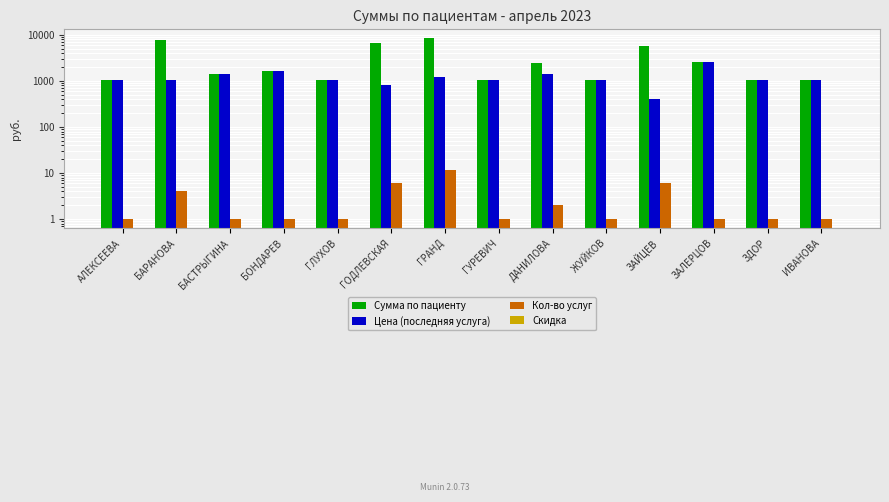

Reading left to right, list all the values displayed in this chart.

Сумма по пациенту: 1050	7930	1420	1650	1050	6560	8410	1050	2470	1050	5610	2600	1050	1050
Цена (последняя услуга): 1050	1050	1420	1650	1050	810	1210	1050	1420	1050	400	2600	1050	1050
Кол-во услуг: 1	4	1	1	1	6	12	1	2	1	6	1	1	1
Скидка: 0	0	0	0	0	0	0	0	0	0	0	0	0	0